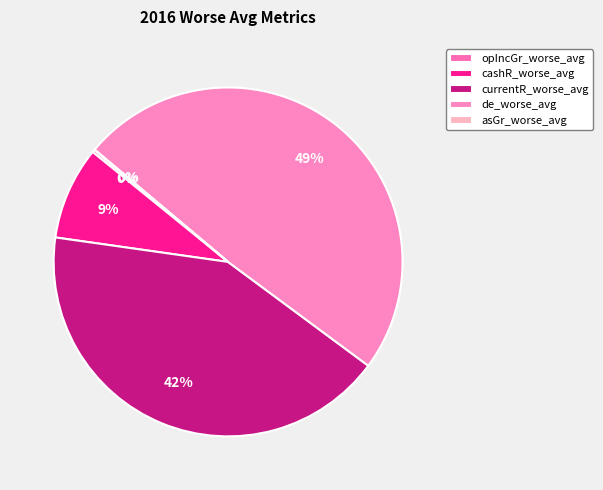

Is it true that de_worse_avg is 49% of the pie?

True